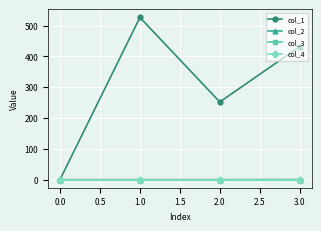

Does the chart have visible grid lines?

Yes